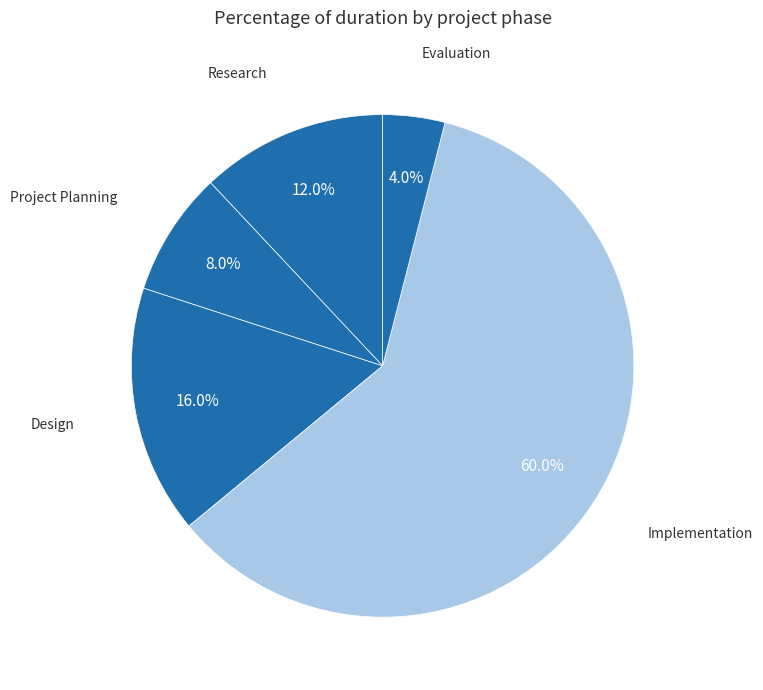

Is there any slice that represents more than half of the pie?

Yes